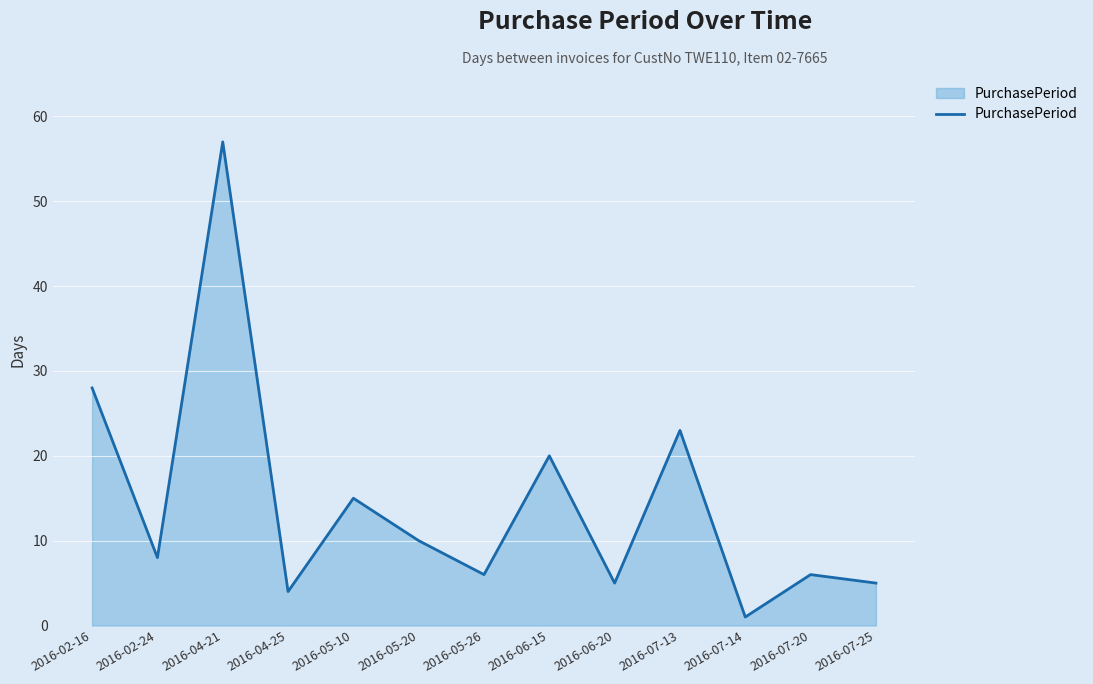

Reading left to right, transcribe all the data shown in this chart.

28	8	57	4	15	10	6	20	5	23	1	6	5